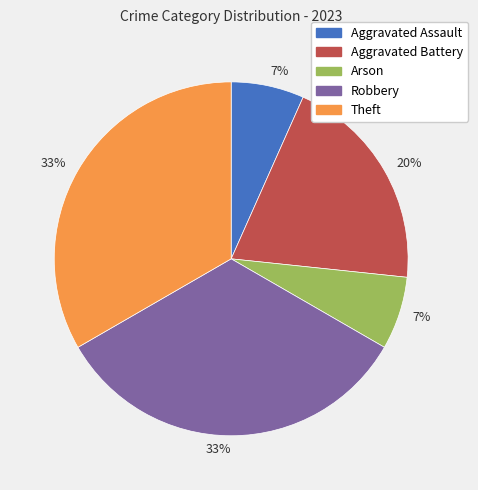

To the nearest percent, what percentage of the pie is Robbery?

33%